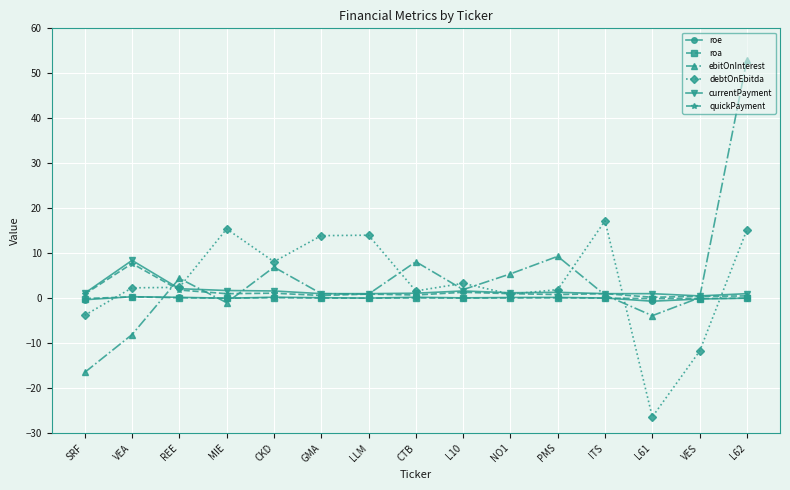

Which series changed the most between MIE and L61?

debtOnEbitda